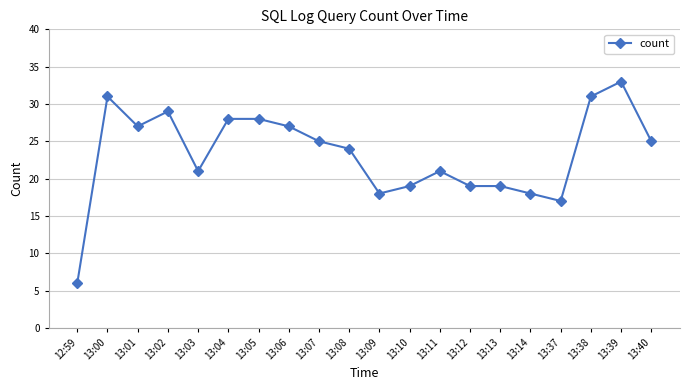

True or false: the data shows 28 at 13:05.

True